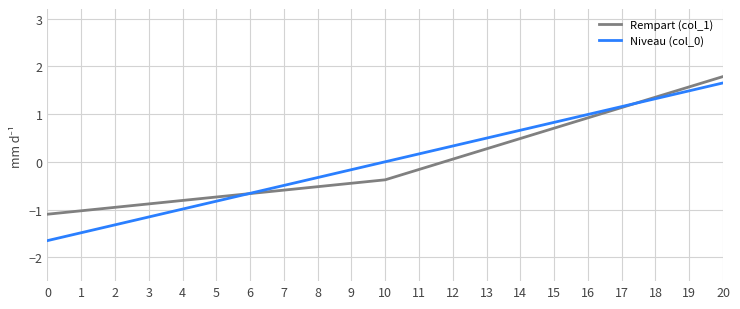

How many lines are shown in the chart?

2